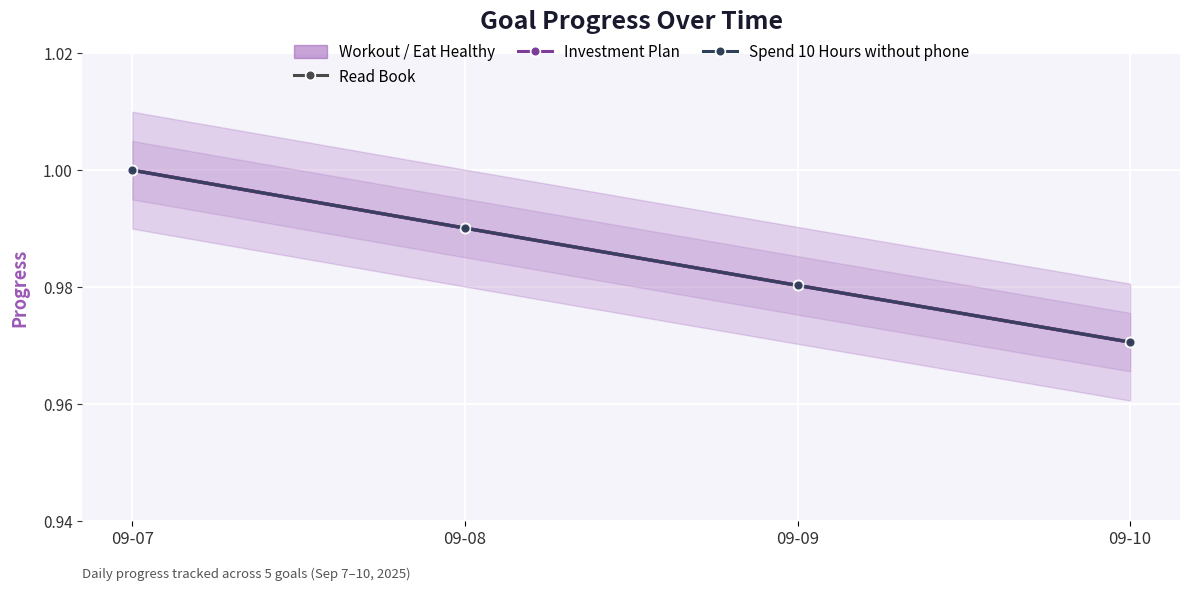

What is the greatest value displayed?

1.0